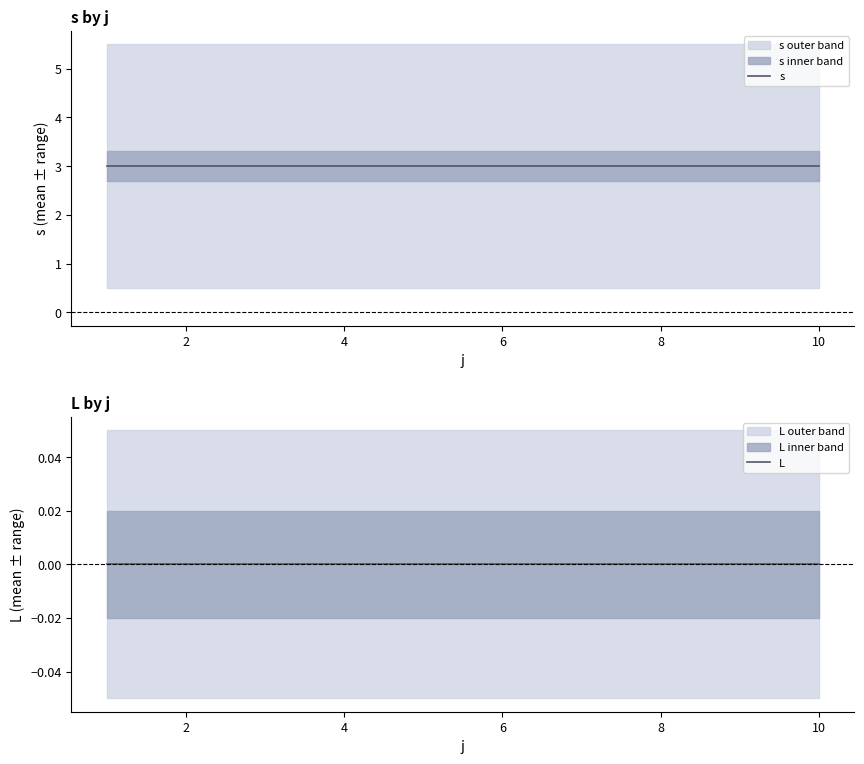

What are all the series names shown in the legend?

s, L